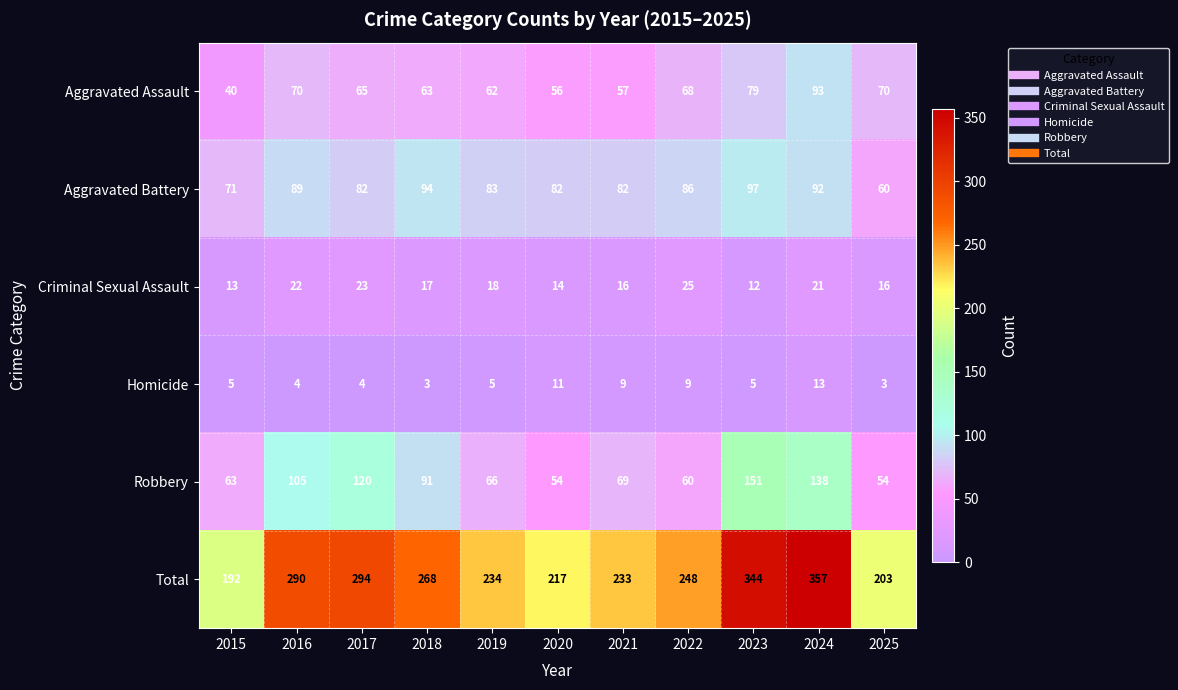

Rank the series at 2017 from lowest to highest value.

Homicide, Criminal Sexual Assault, Aggravated Assault, Aggravated Battery, Robbery, Total